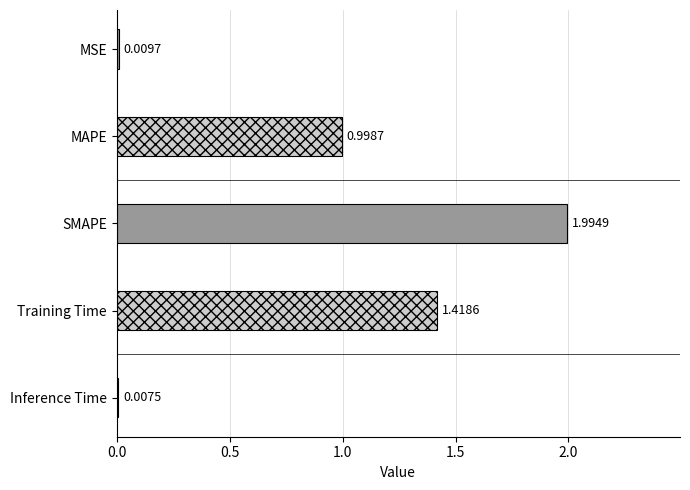

Where is the data nearest to the value 1?

MAPE